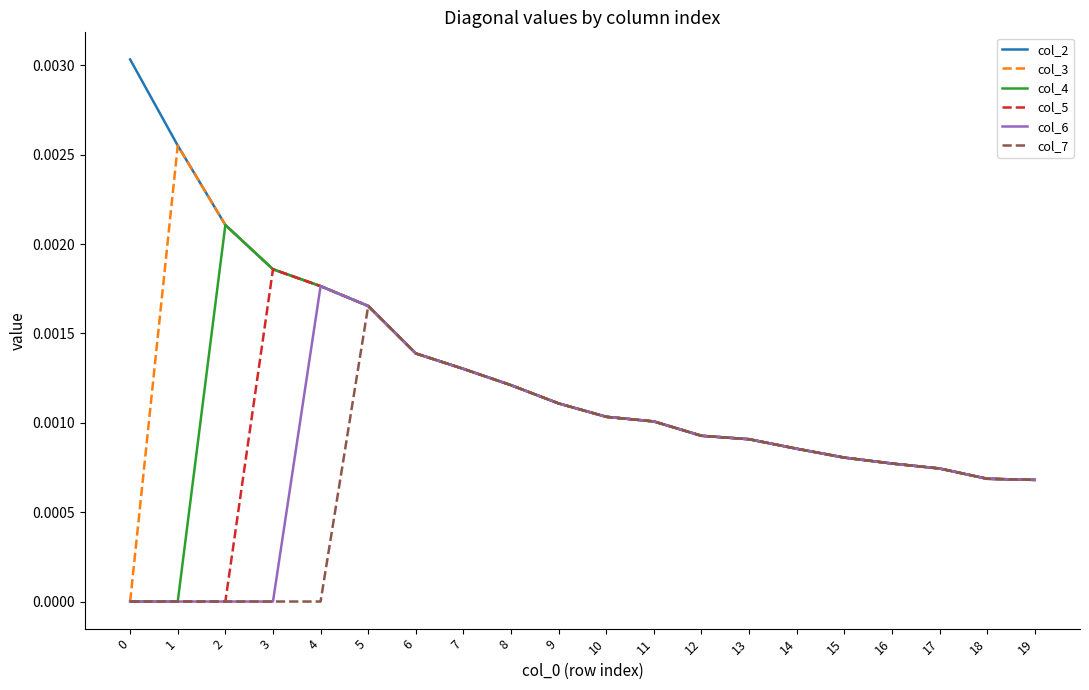

Which series has the largest total across all categories?

col_2